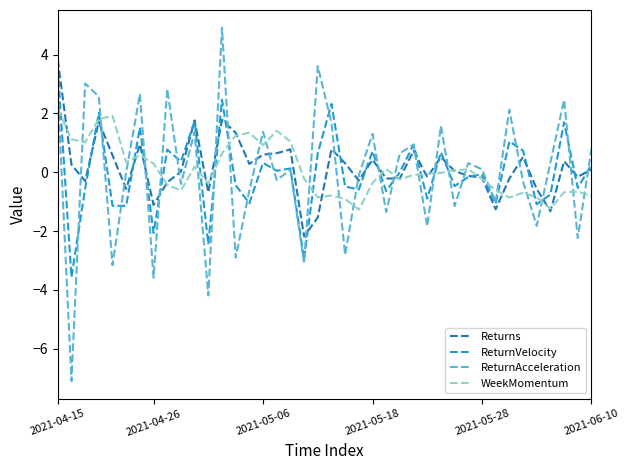

What are all the series names shown in the legend?

Returns, ReturnVelocity, ReturnAcceleration, WeekMomentum